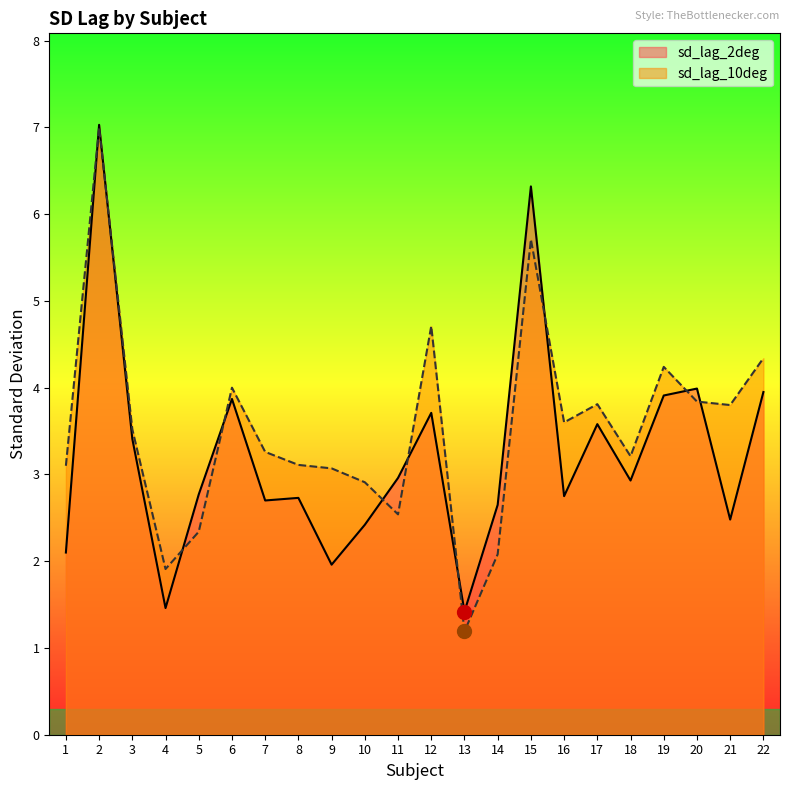

Read the sd_lag_10deg value at 8.

3.1